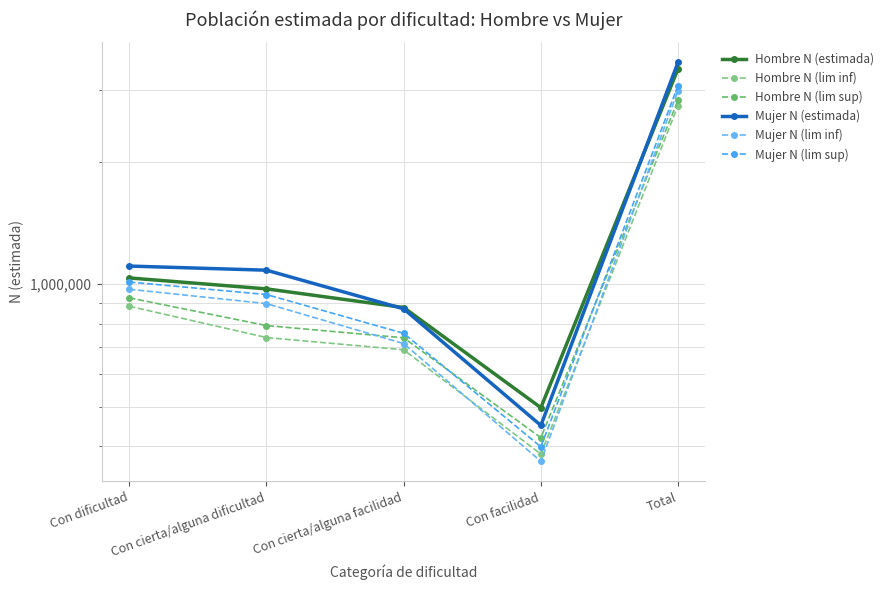

What is the difference between the highest and lowest values at Con dificultad?

225272